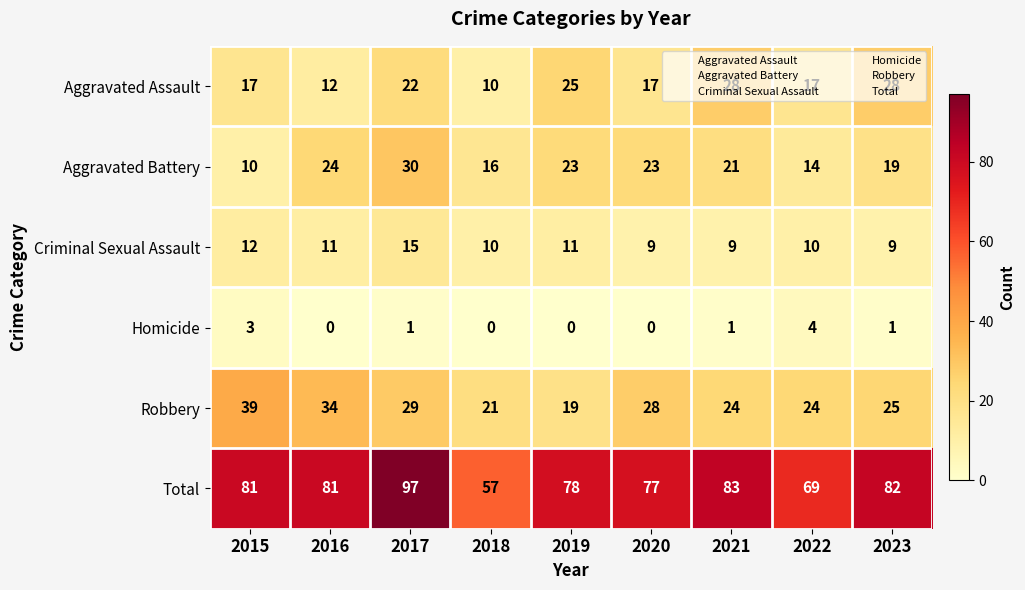

Which series has the widest spread of values?

Total